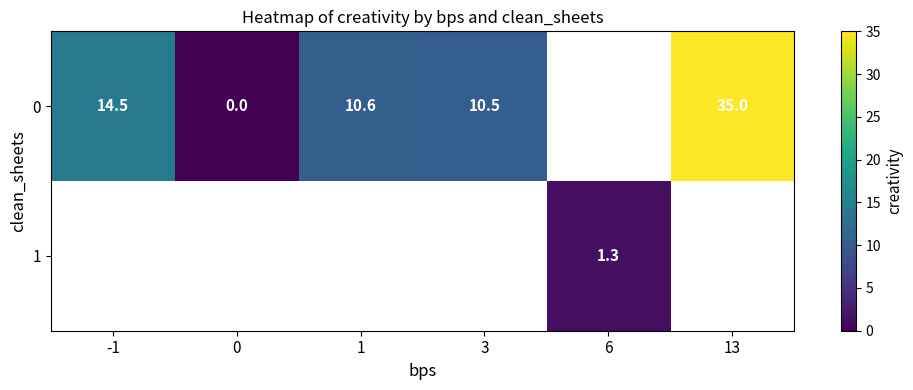

Between 13 and -1, which is larger?

13